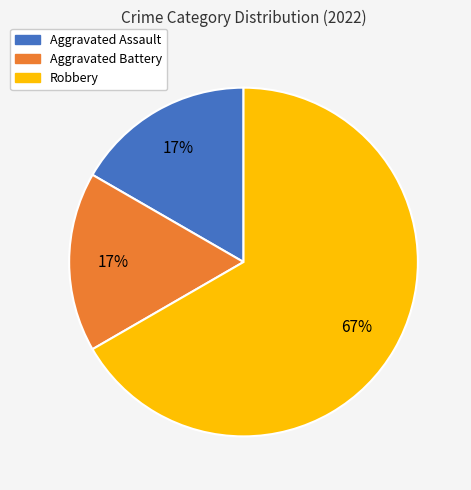

What is the largest slice in the pie chart?

Robbery